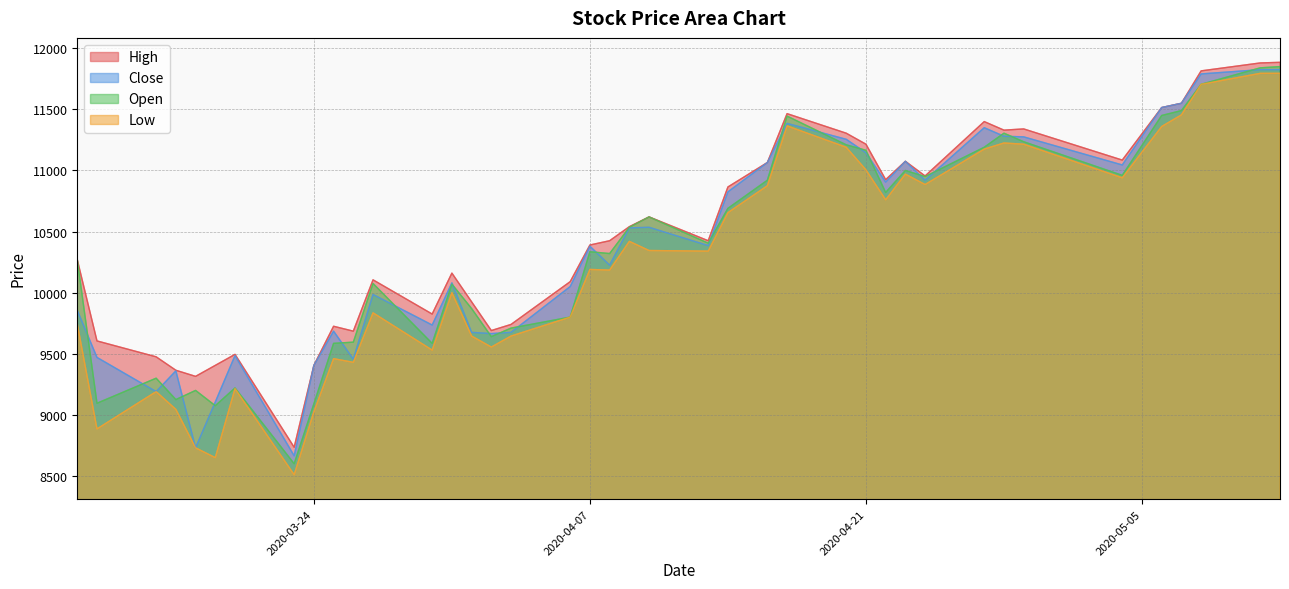

What is the highest value of the Open series?

11850